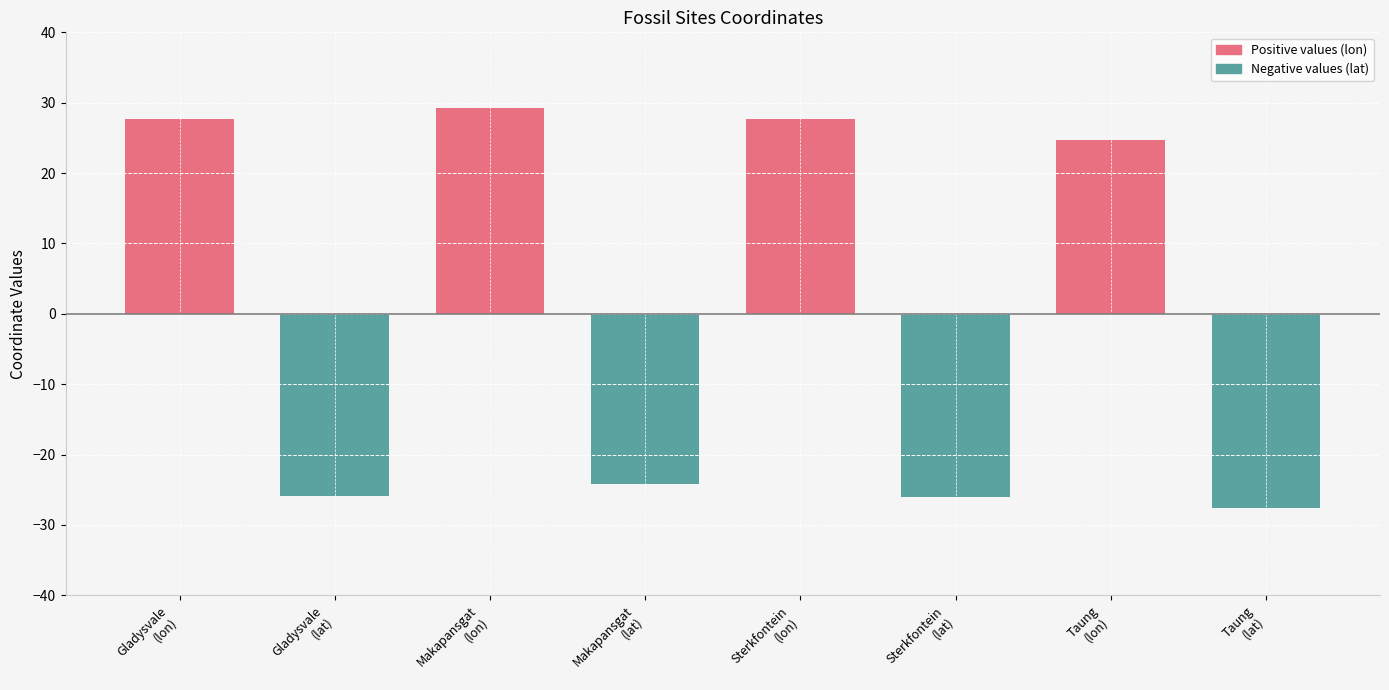

What is the label of the 1st bar from the left?

Gladysvale
(lon)